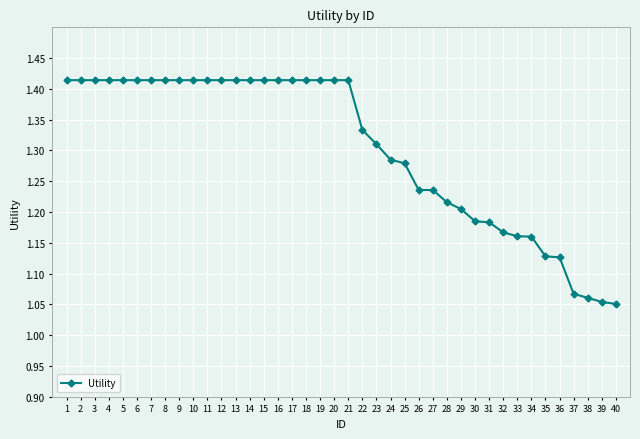

True or false: the data shows 1.2 at 30.

True